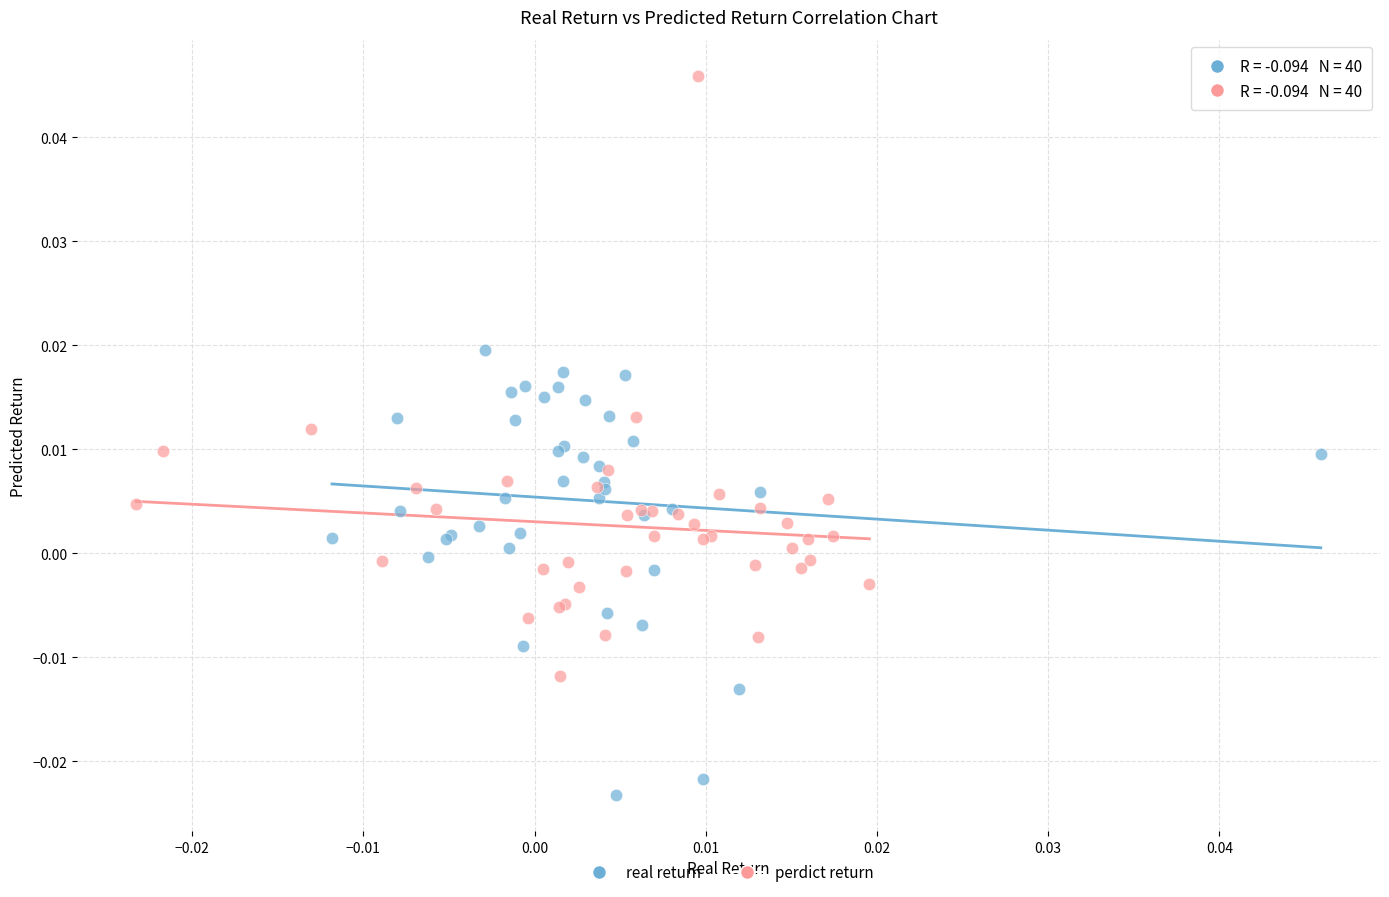

Which series reaches the maximum Y coordinate?

perdict return